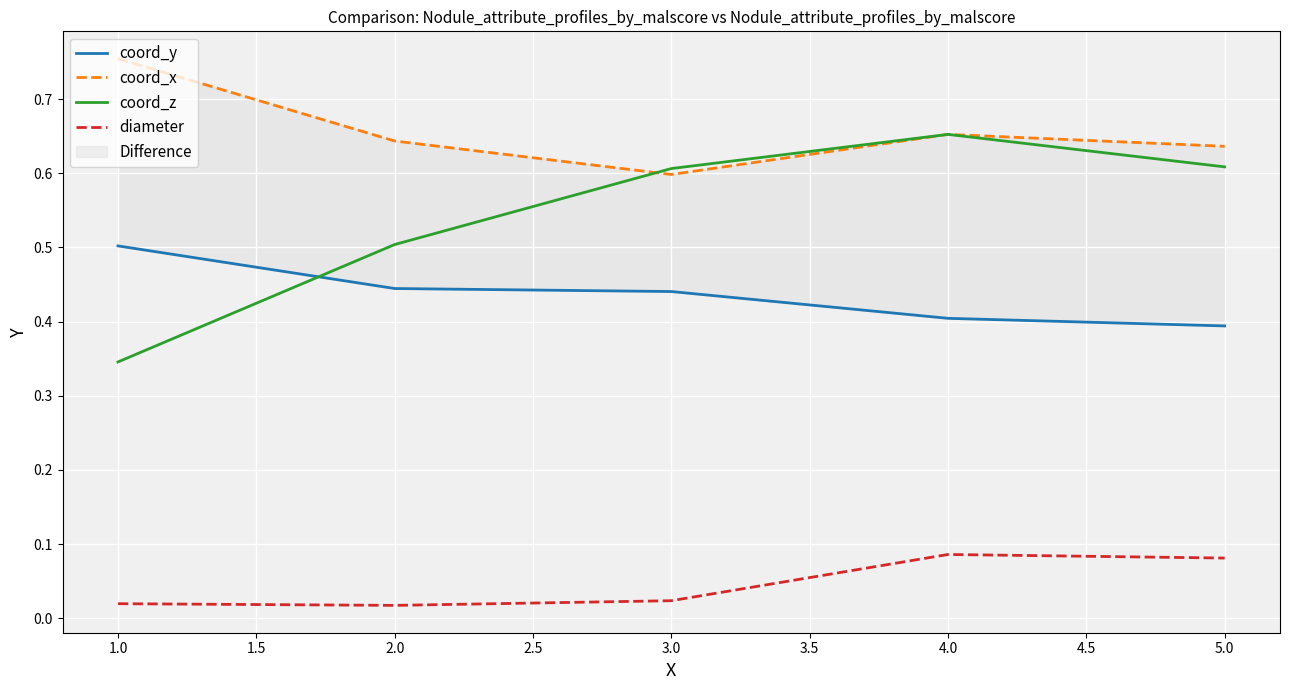

True or false: diameter and coord_z cross at least once.

False